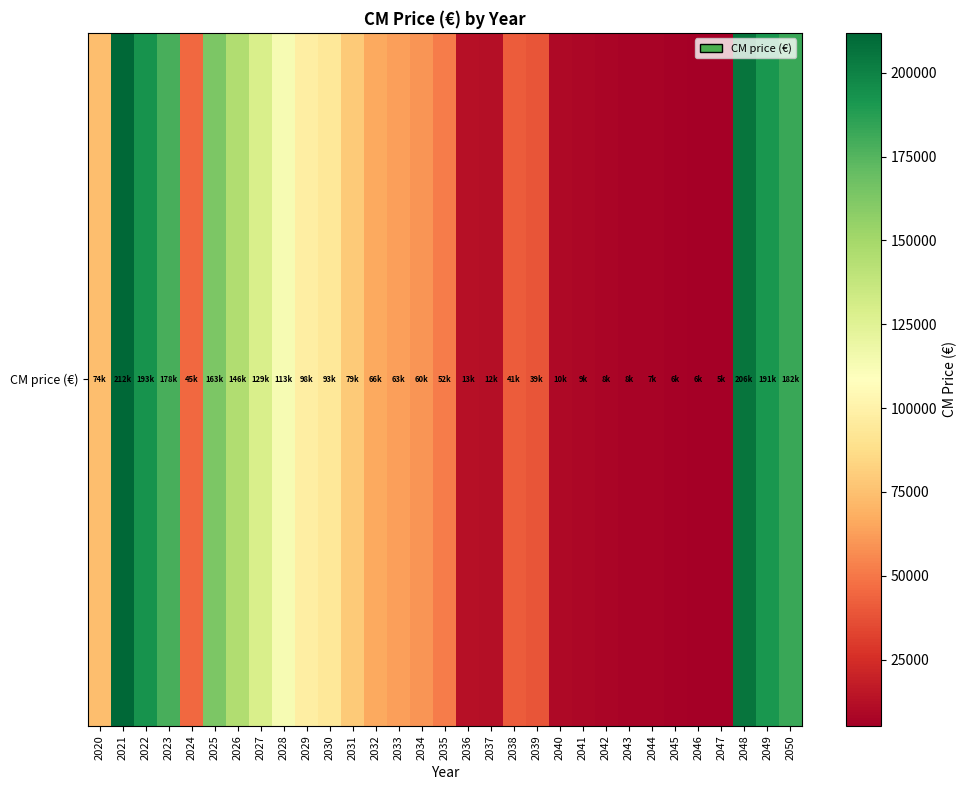

At which label is the value closest to 108580?

2028